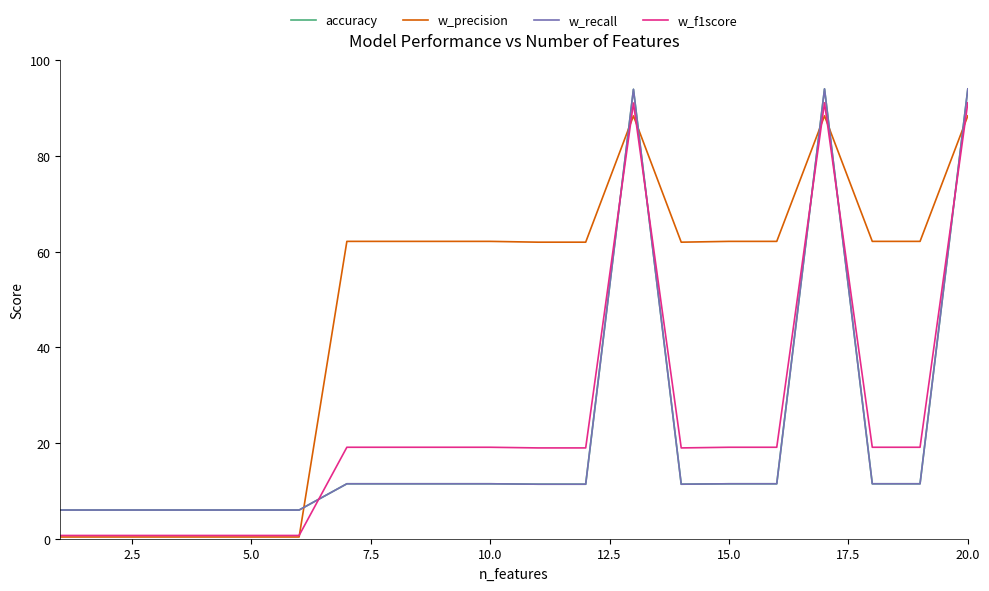

Does the chart have visible grid lines?

No